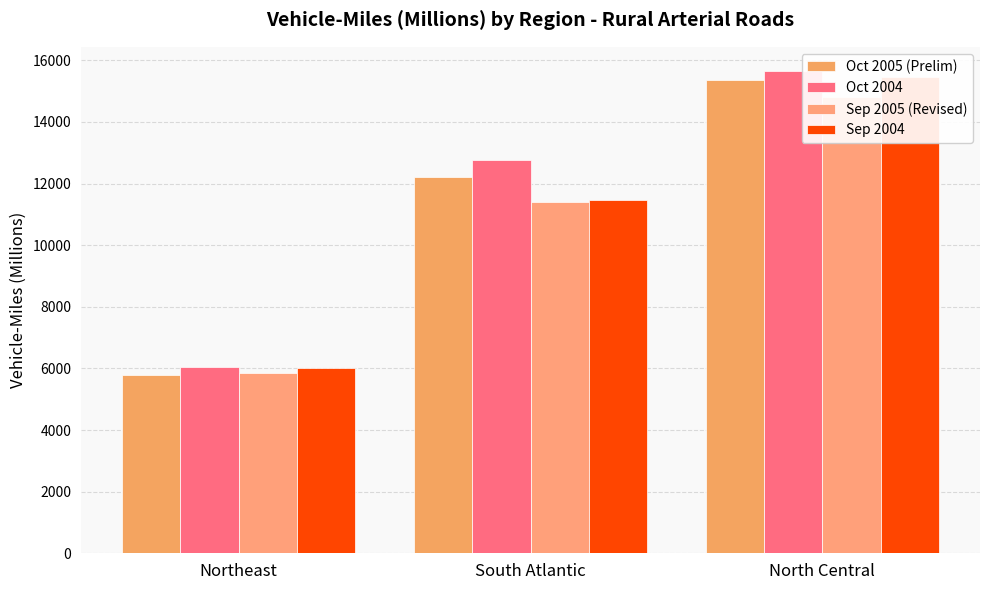

How many bars are there in each group?

4